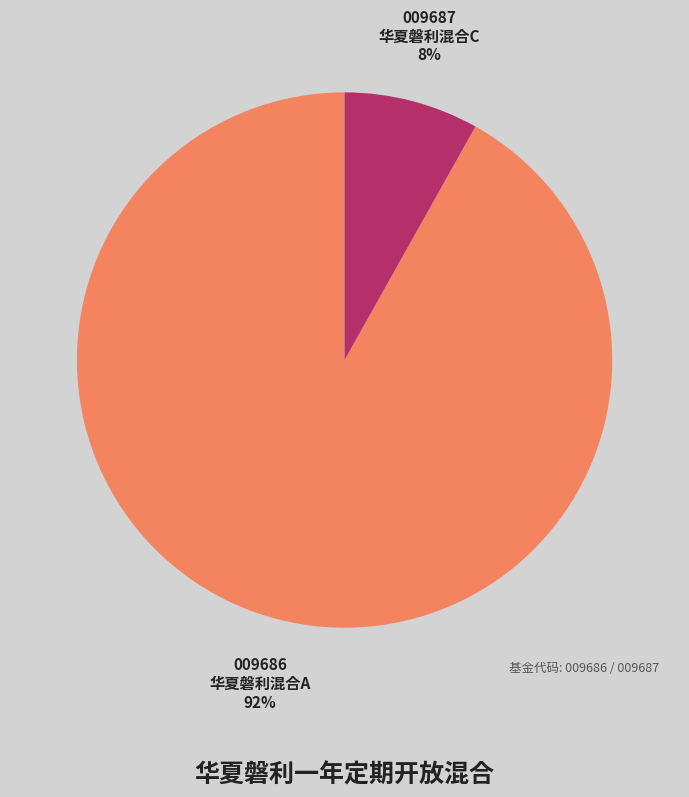

Is there a majority slice in this chart?

Yes